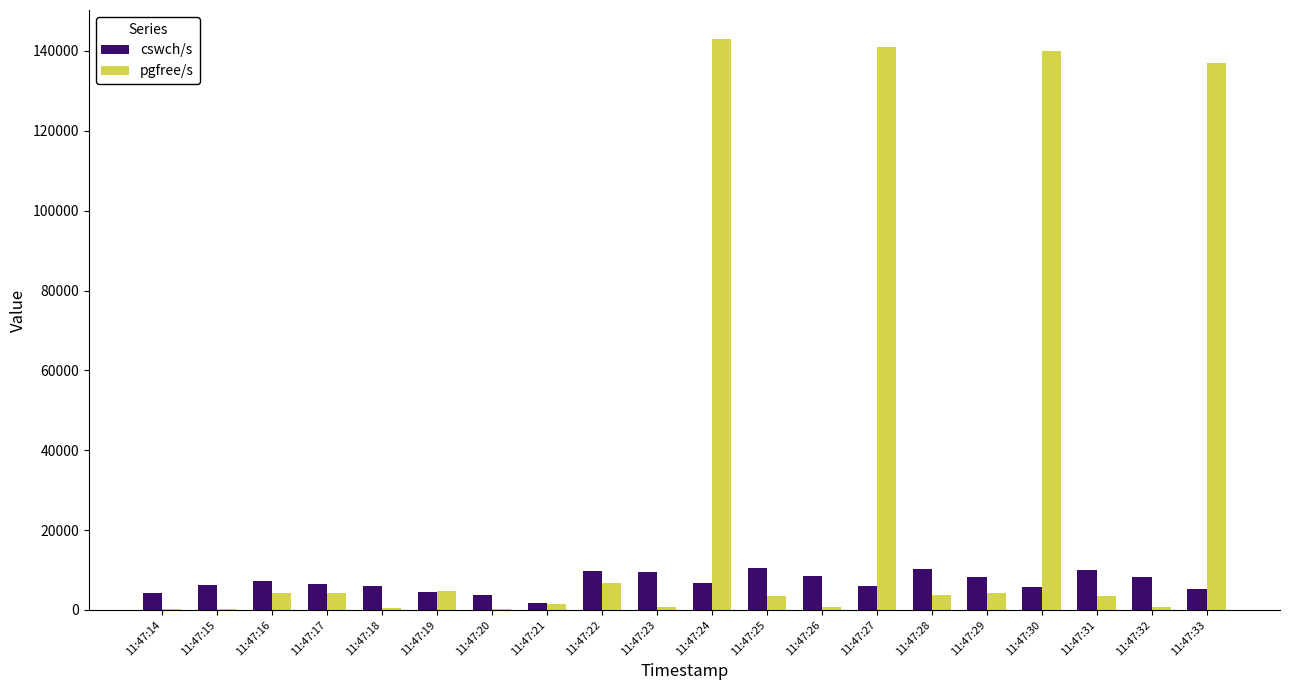

The value of pgfree/s at 11:47:28 is 3786. True or false?

True